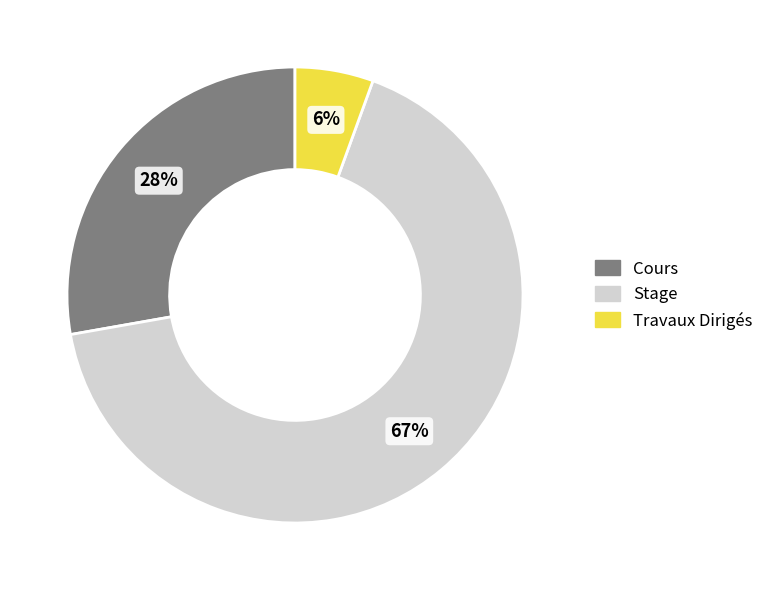

How many slices are in this pie chart?

3